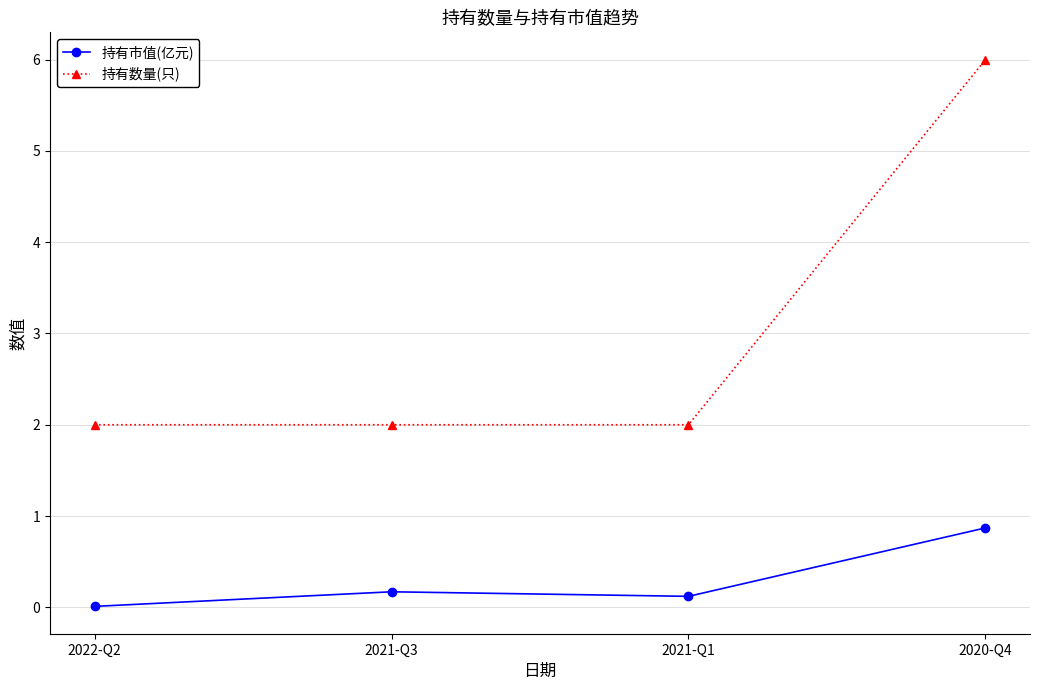

What is the difference between the highest and lowest values at 2021-Q3?

1.8